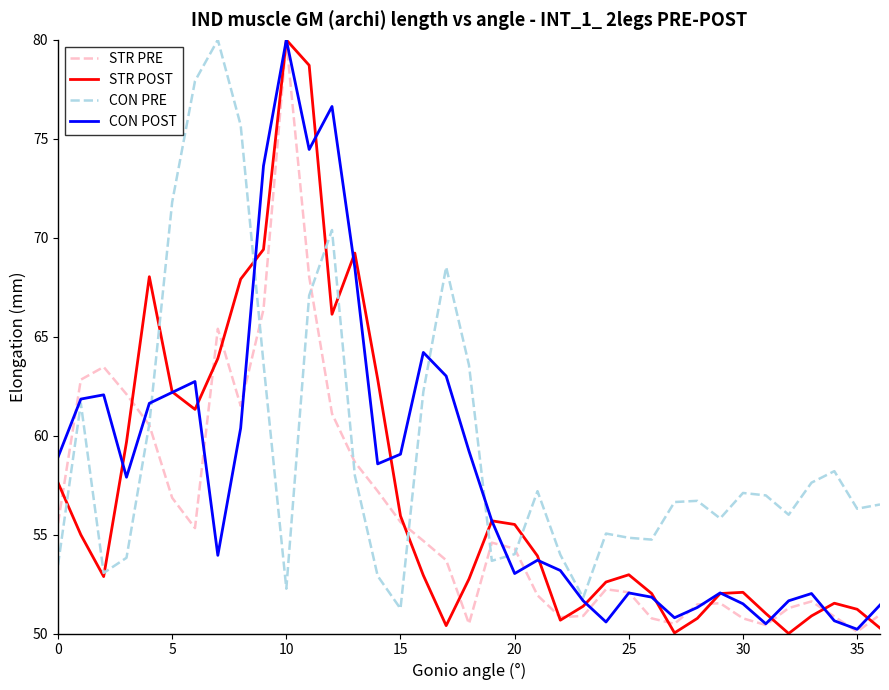

True or false: CON POST and STR PRE cross at least once.

True